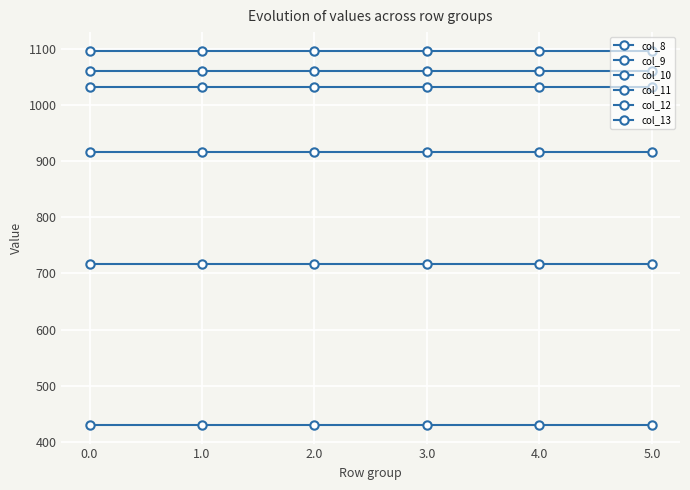

Which series has the widest spread of values?

col_8